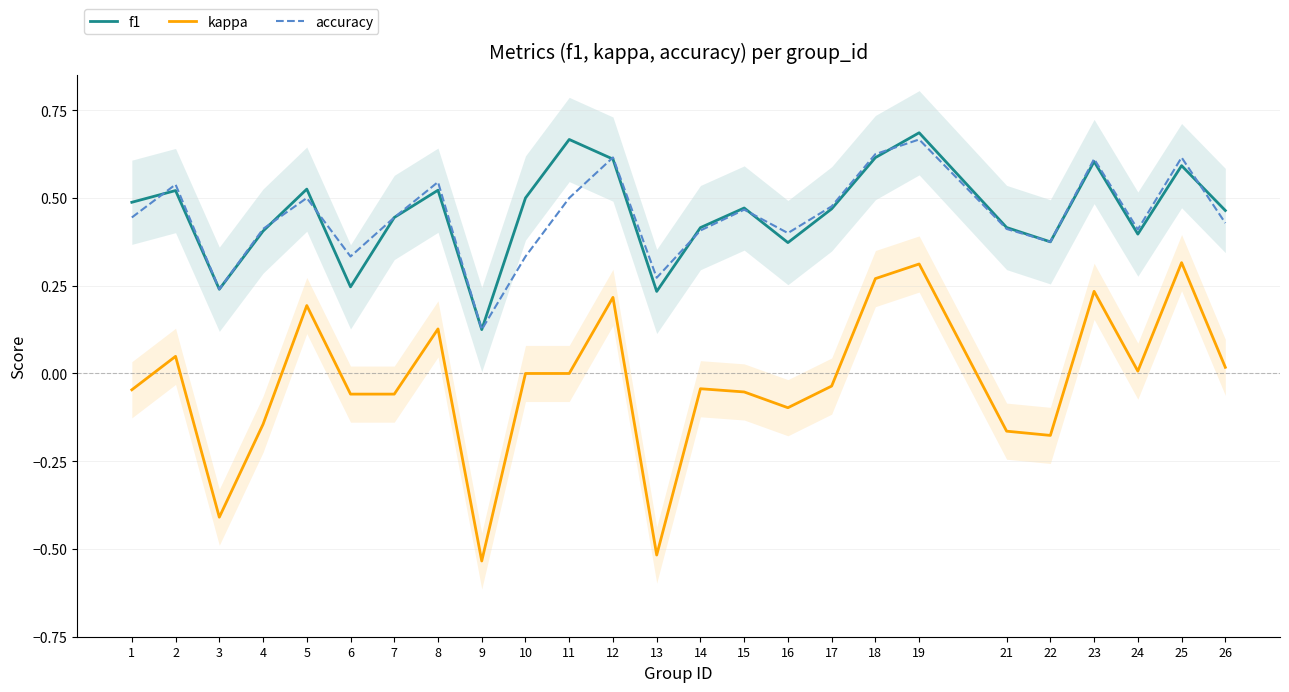

Between 25 and 3, which is larger?

25